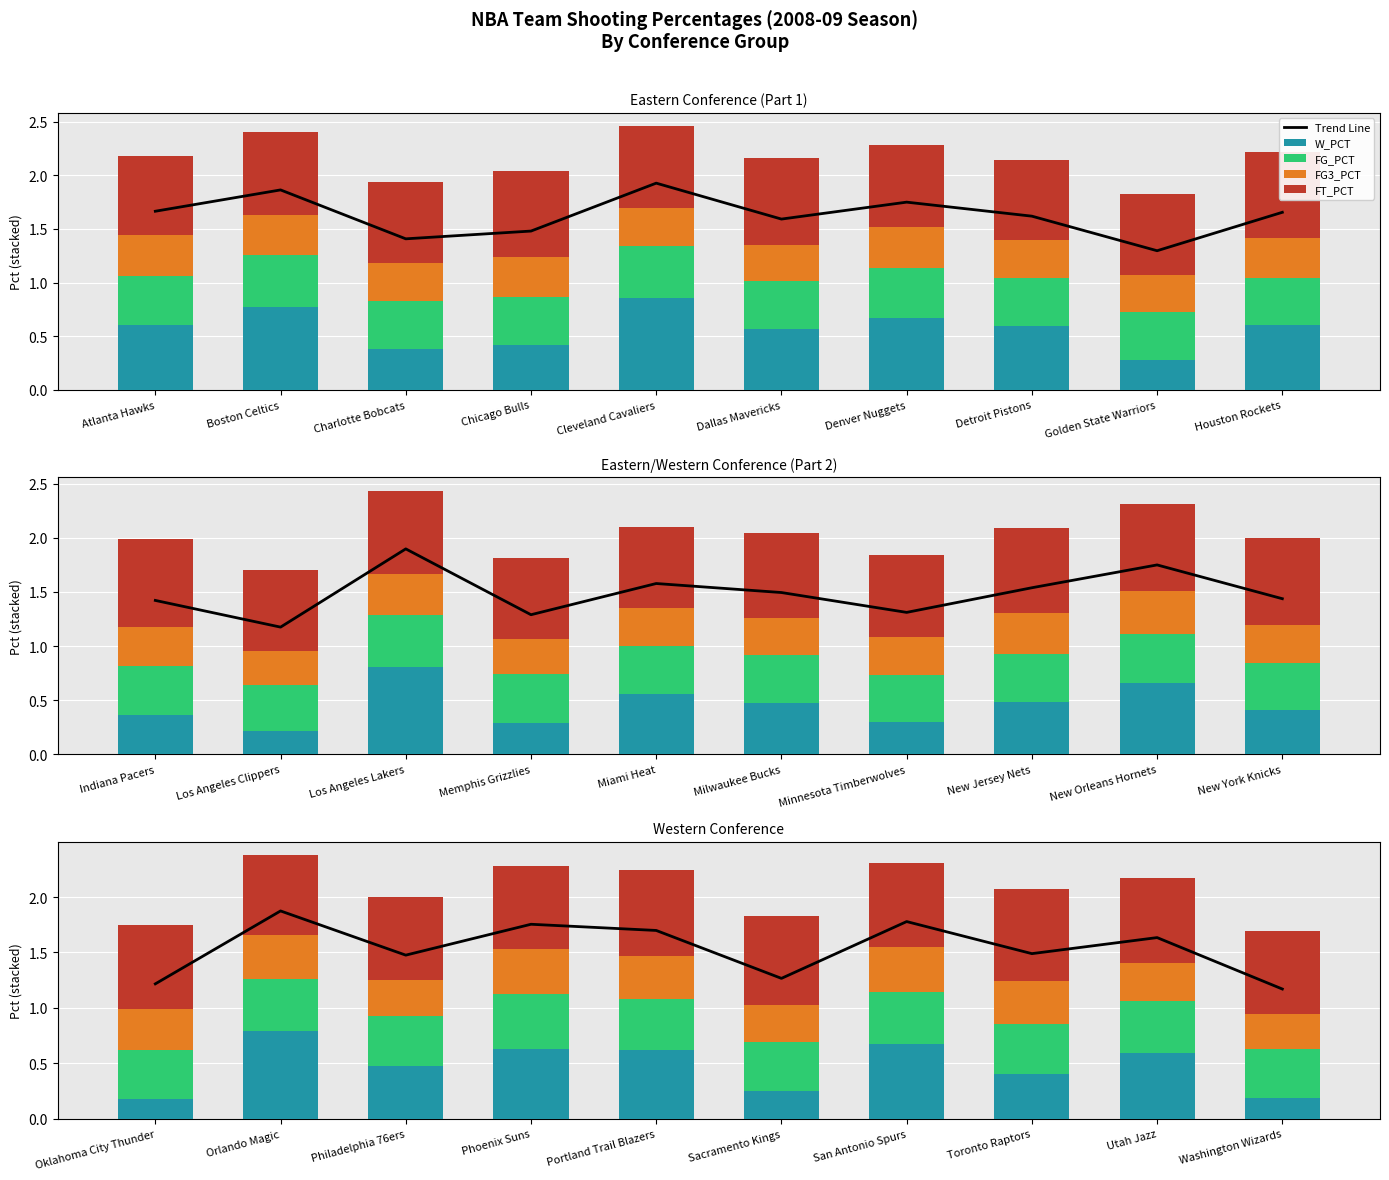

The value of W_PCT at Orlando Magic is 1.4. True or false?

False